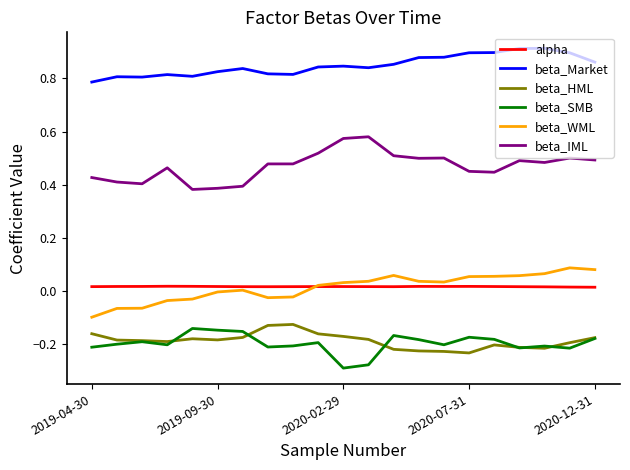

How many series are shown in this chart?

6